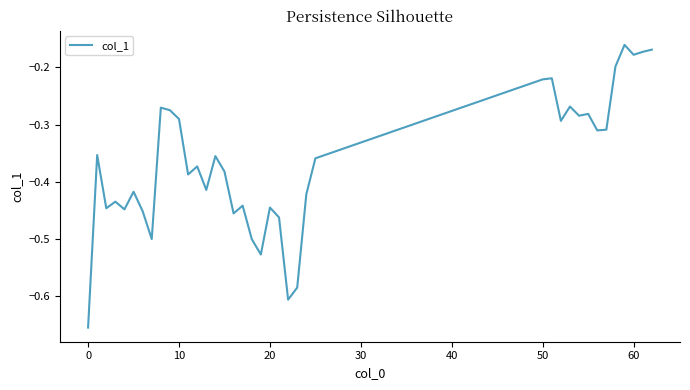

What is the difference between the maximum and minimum values?

0.5